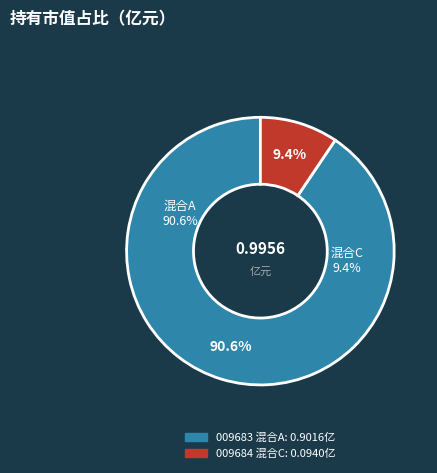

To the nearest percent, what is the combined percentage of 汇添富创新增长一年定期开放混合C and 汇添富创新增长一年定期开放混合A?

100%